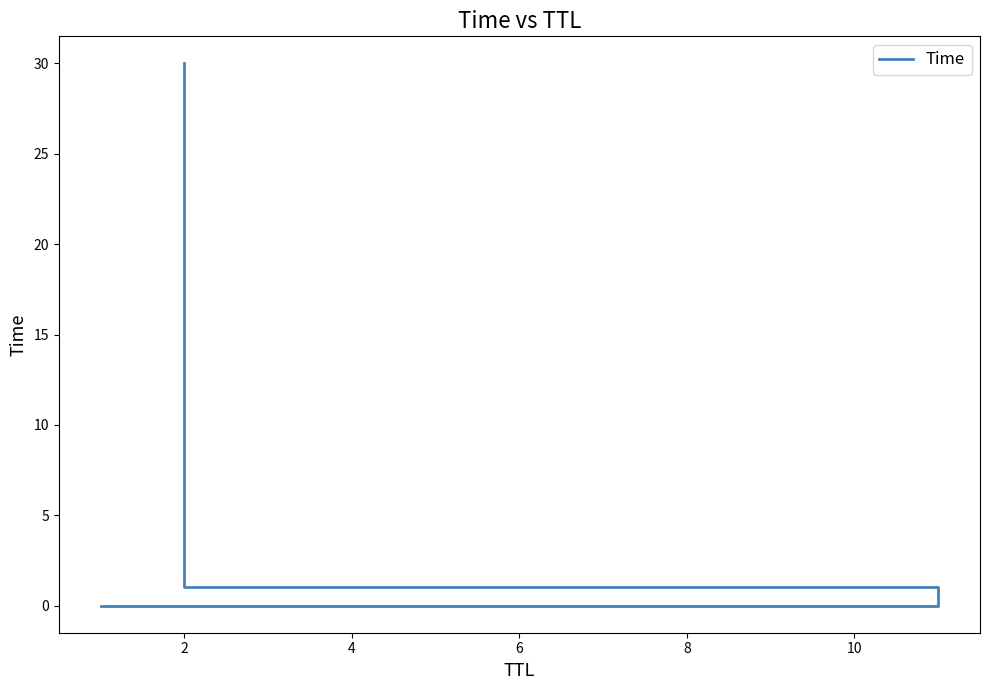

What is the change in value from 0 to 4?

+30.0